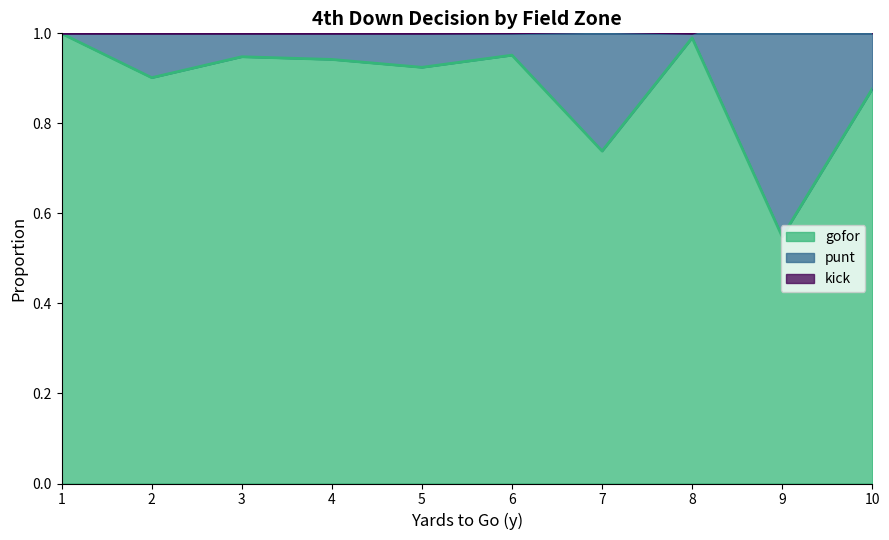

Which category has the lowest value in the gofor series?

9